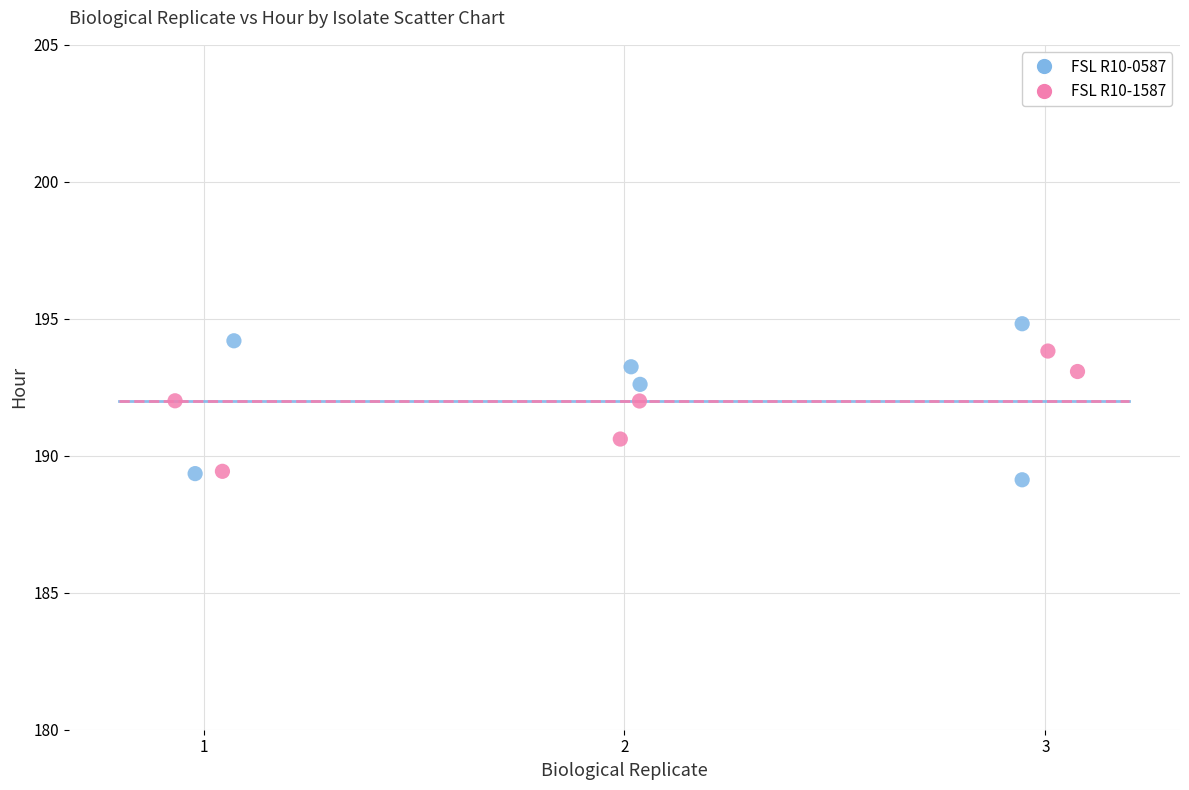

Which series has the largest Y range (max minus min)?

FSL R10-0587